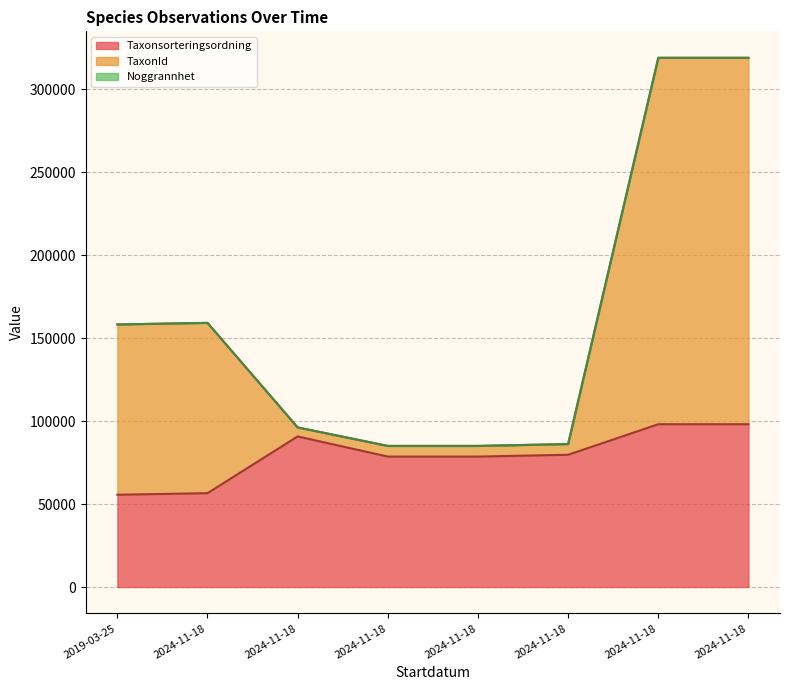

What is the sum of all Taxonsorteringsordning values?

636024